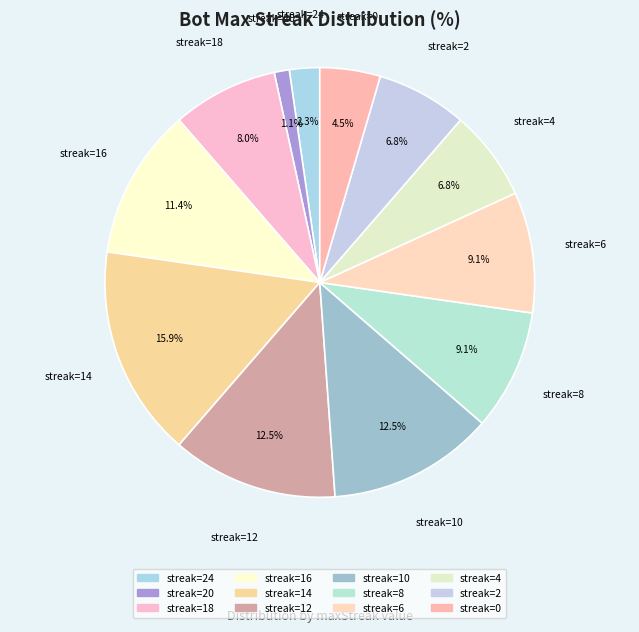

Rank the categories by value from highest to lowest.

14, 12, 10, 16, 8, 6, 18, 4, 2, 0, 24, 20